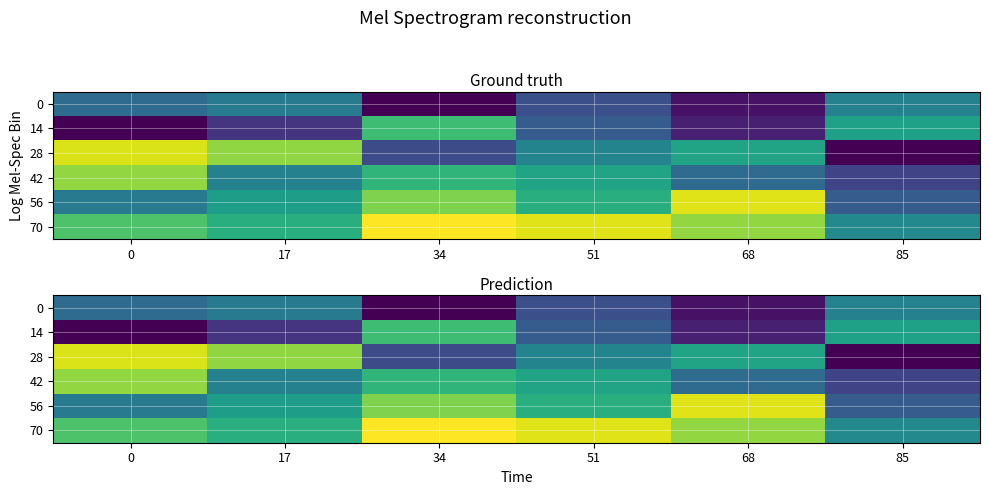

What is the average value of the 42 series?

288.0